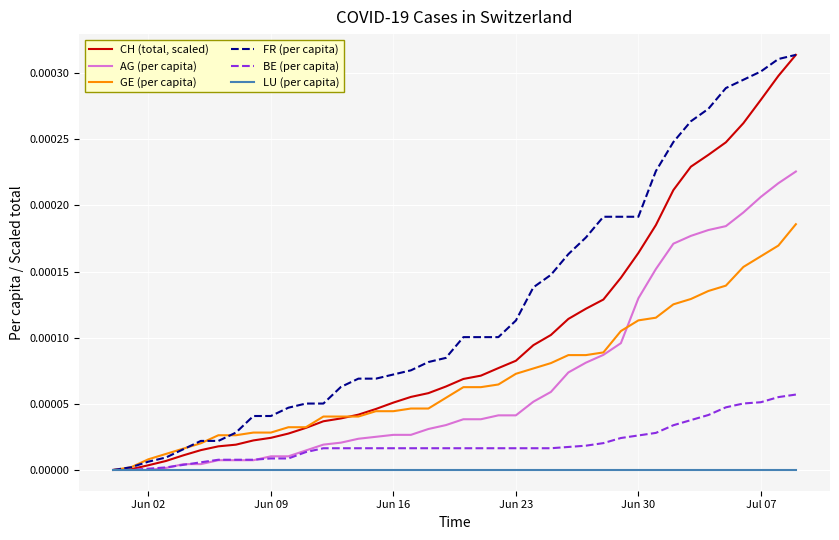

Does the chart have visible grid lines?

Yes